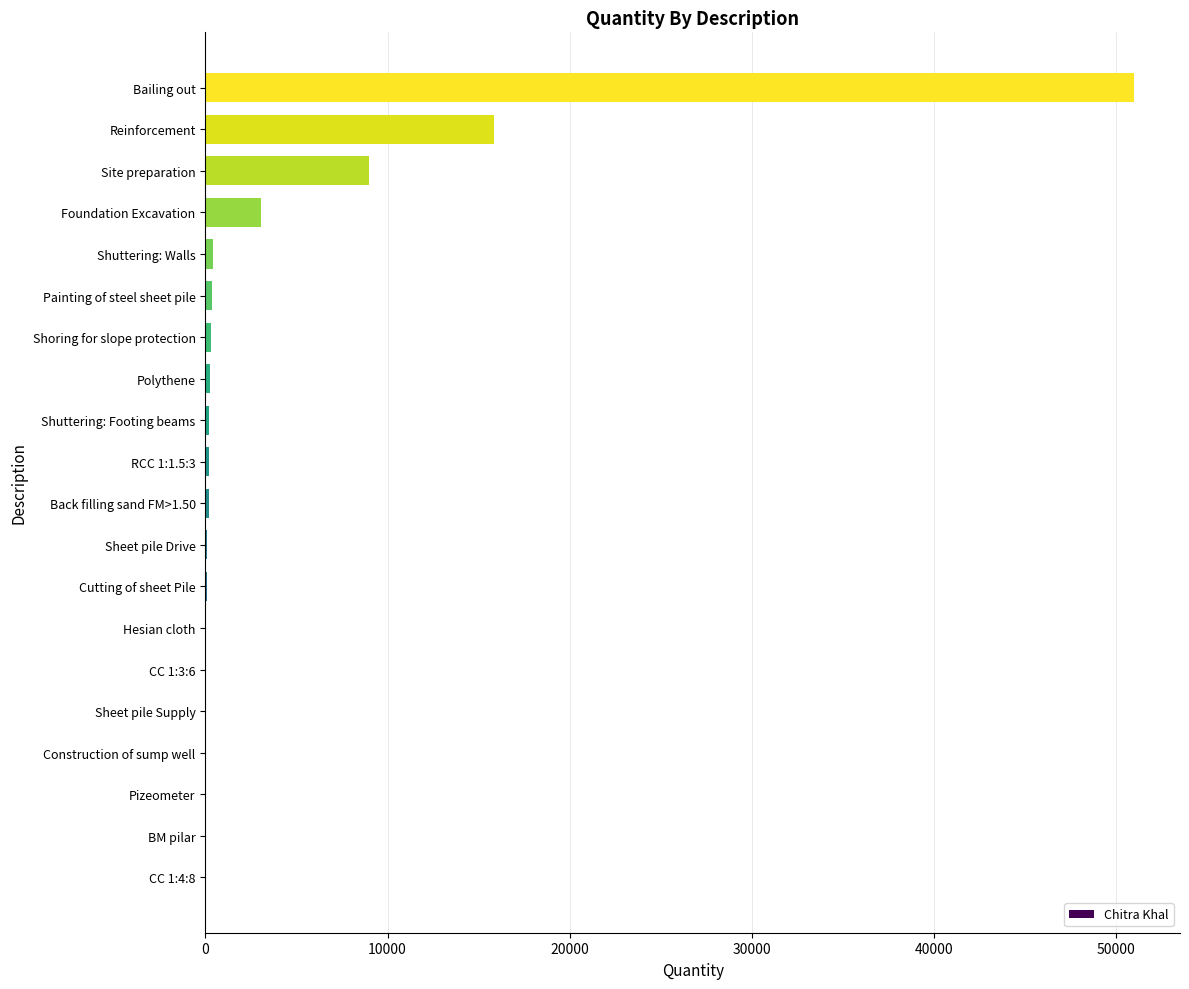

What is the average value?

4050.9